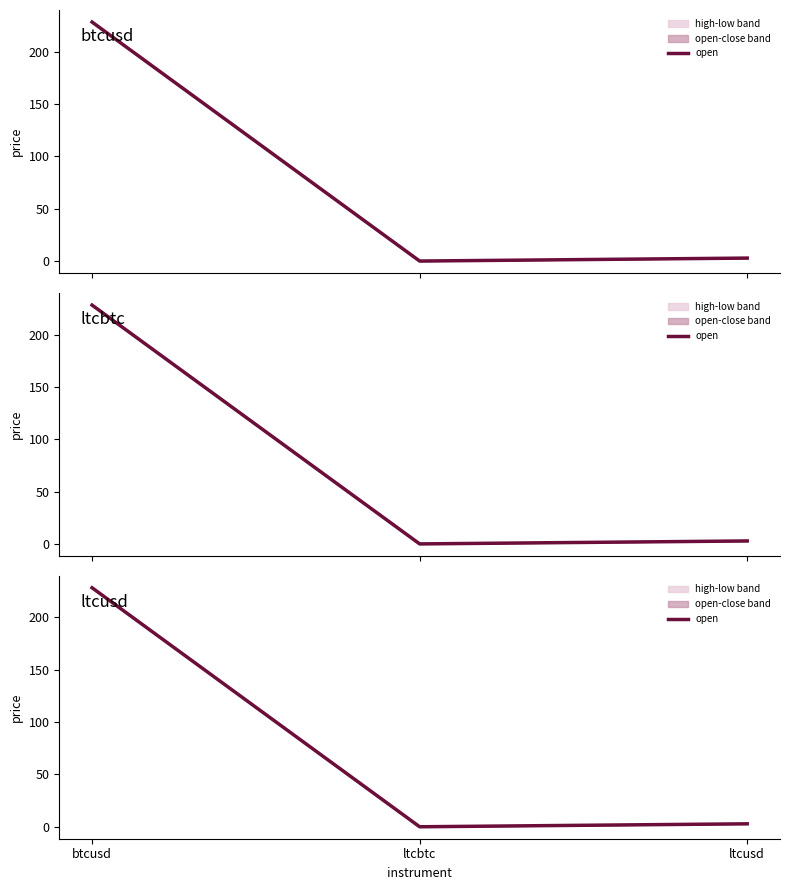

The chart shows a value of 228.4 at btcusd. True or false?

True